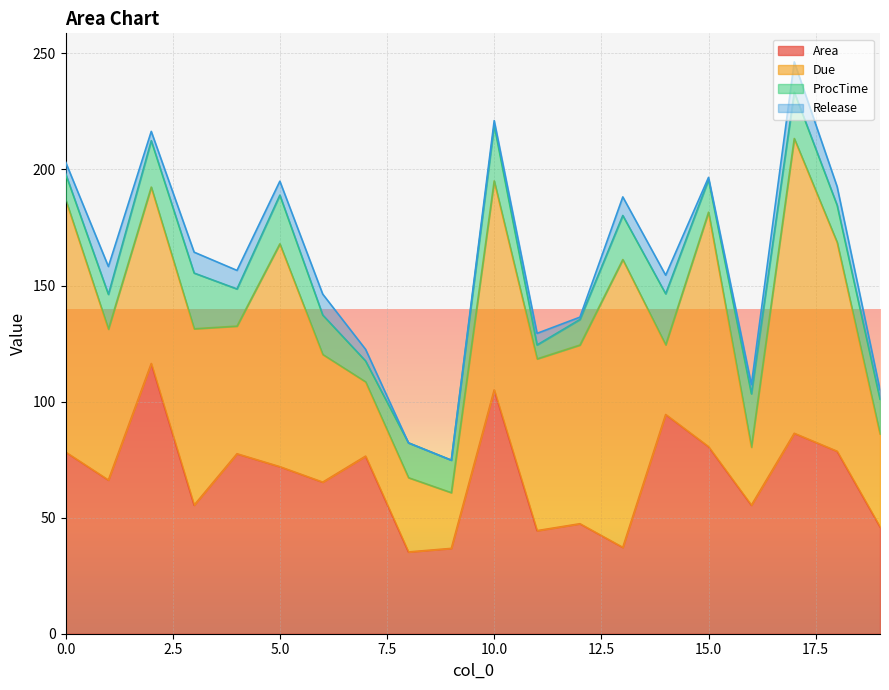

Is it true that ProcTime equals 15.0 at 19?

True